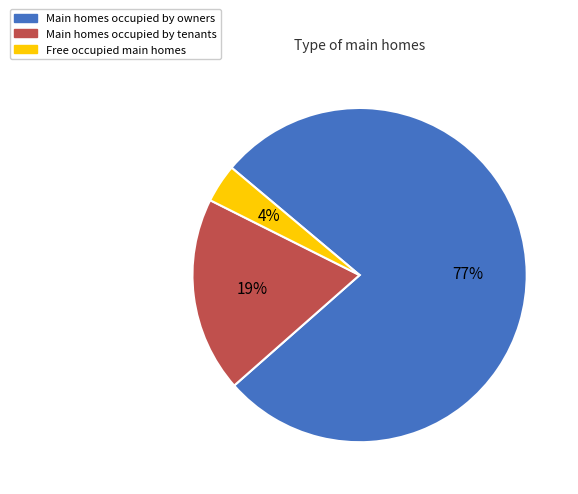

To the nearest percent, what portion does Main homes occupied by tenants represent?

19%